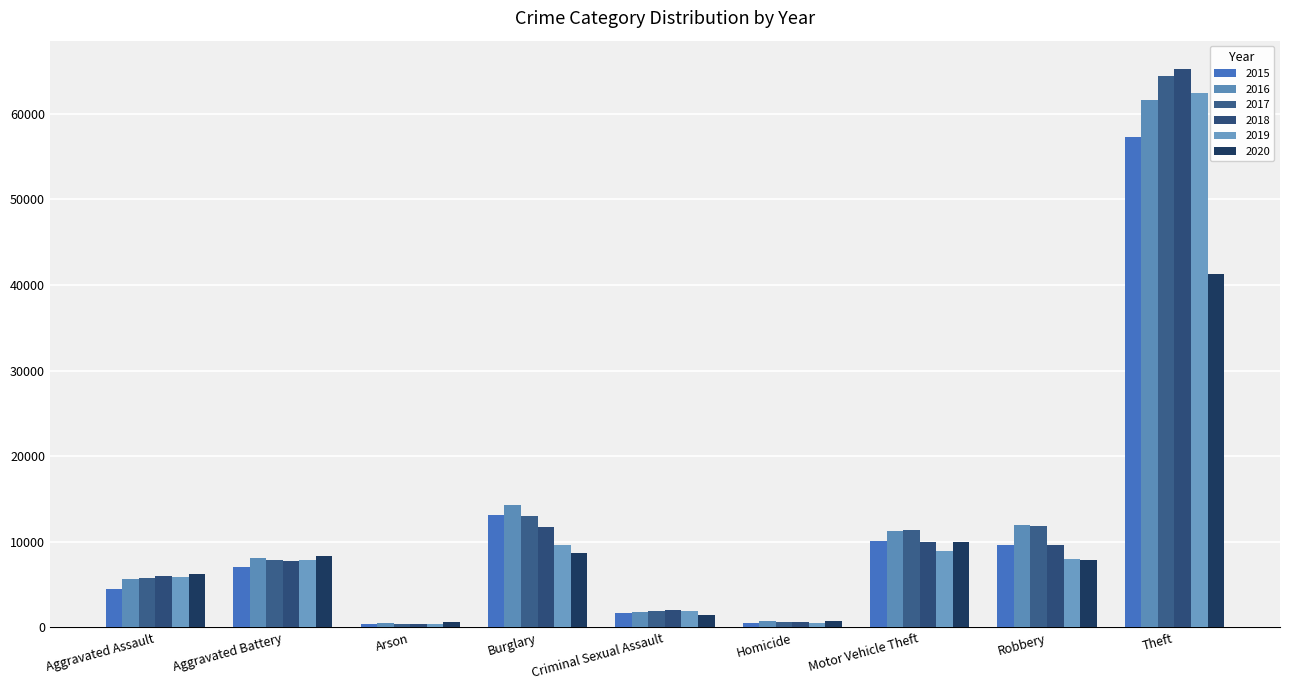

Which series has the widest spread of values?

2018